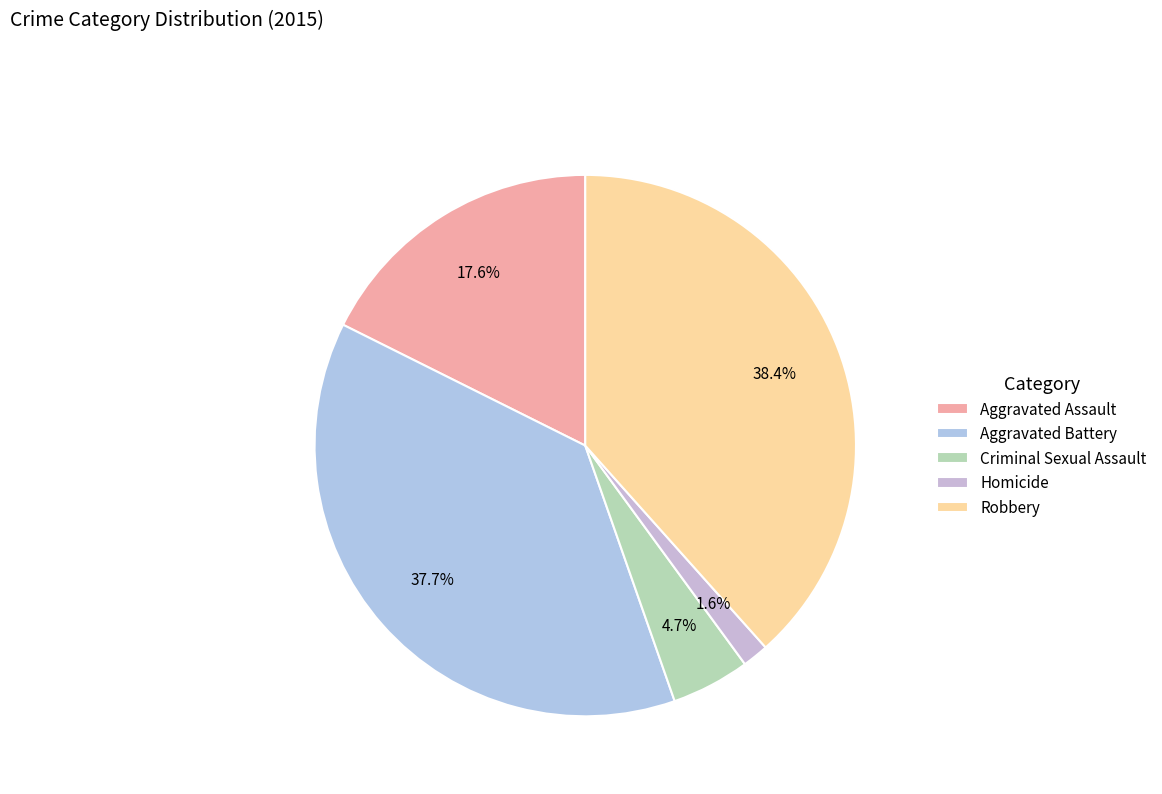

Do Criminal Sexual Assault and Robbery together represent more than half of the pie?

No